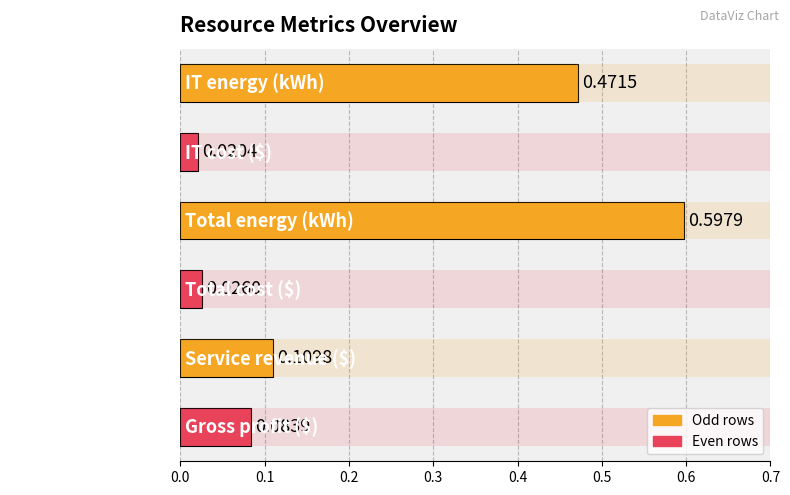

Reading left to right, transcribe all the data shown in this chart.

0.5	0.0	0.6	0.0	0.1	0.1